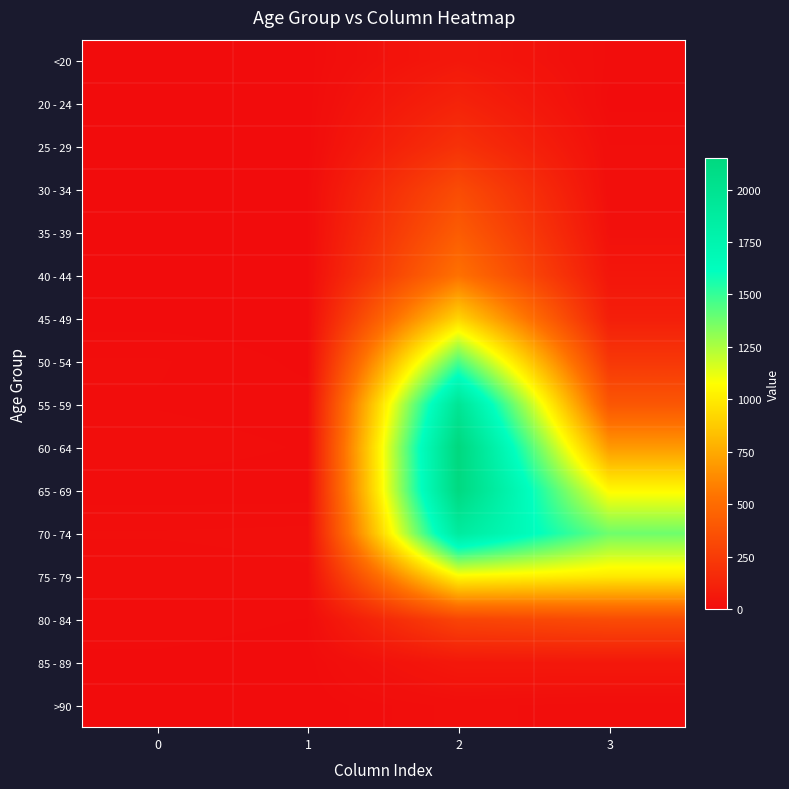

How many series are shown in this chart?

16